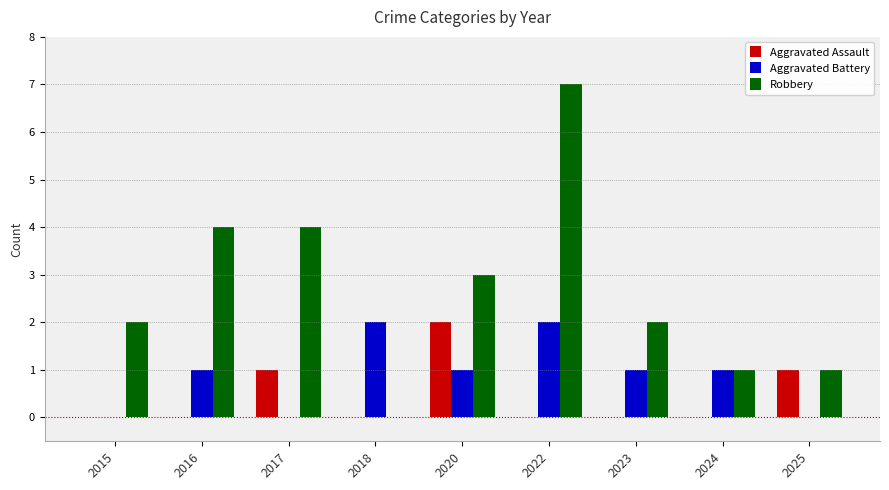

How many groups of bars are there?

9